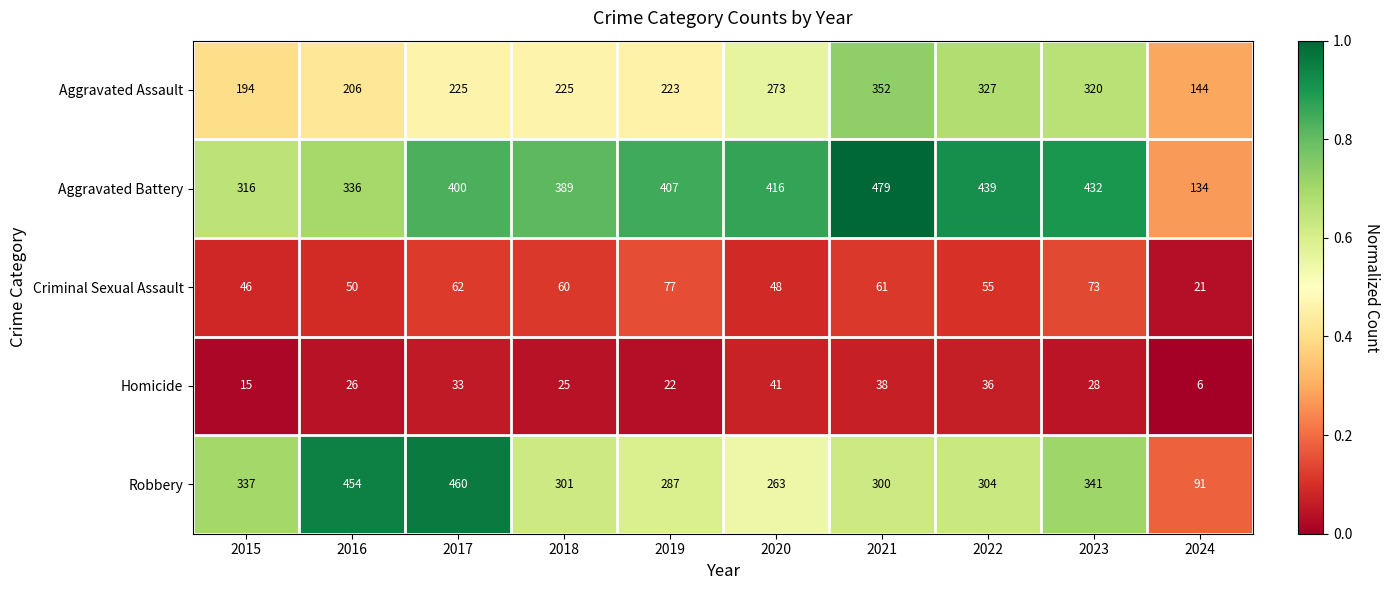

What is the difference between the highest and lowest values at 2017?

427